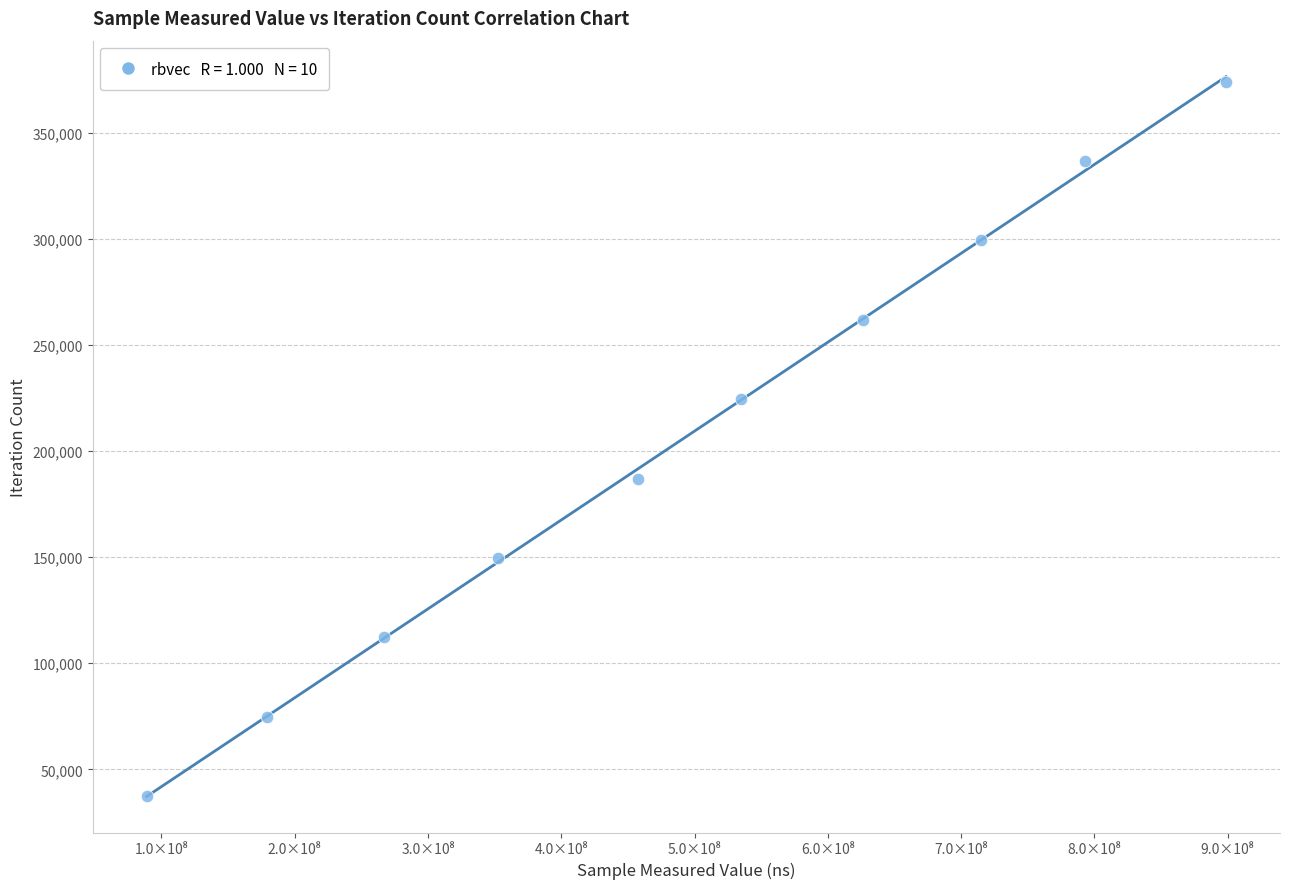

What is the range of X values (max minus min)?

809885598